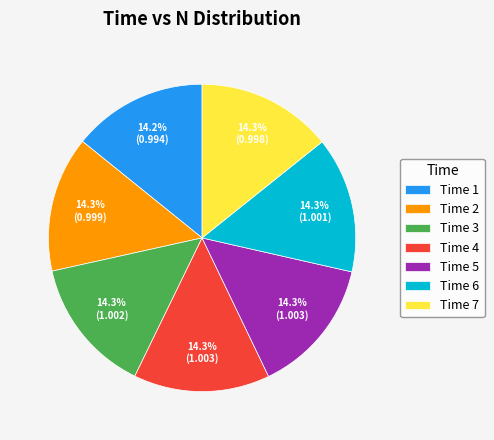

To the nearest percent, what is the average slice percentage?

14%